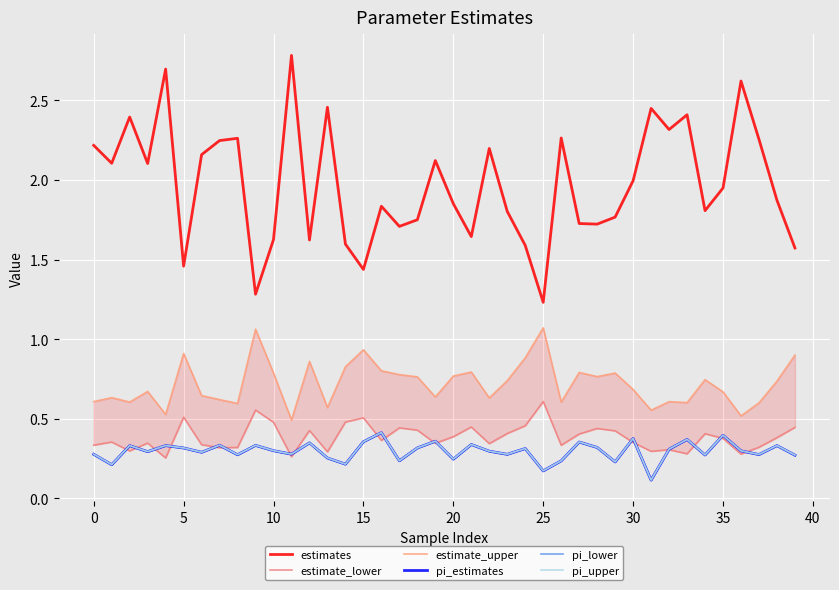

Rank the series by their maximum value, from highest to lowest.

estimates, estimate_upper, estimate_lower, pi_upper, pi_estimates, pi_lower